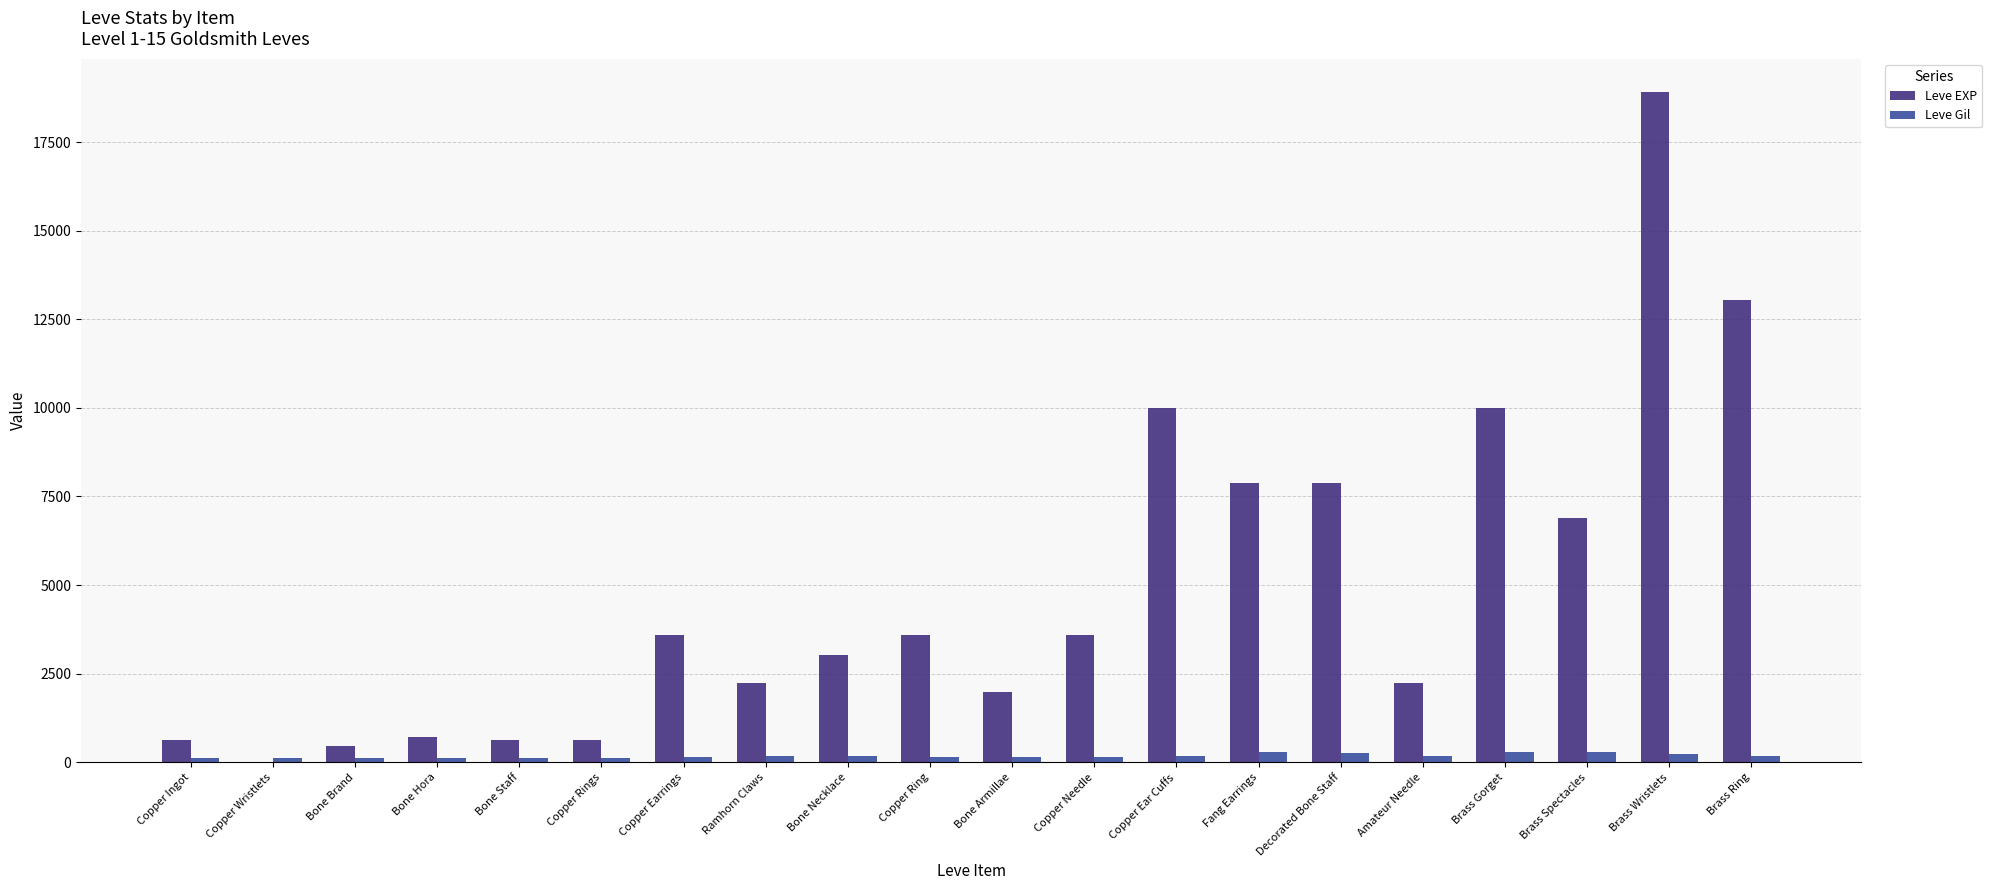

Is the value of Leve EXP at Ramhorn Claws greater than the value of Leve Gil at Copper Ring?

Yes